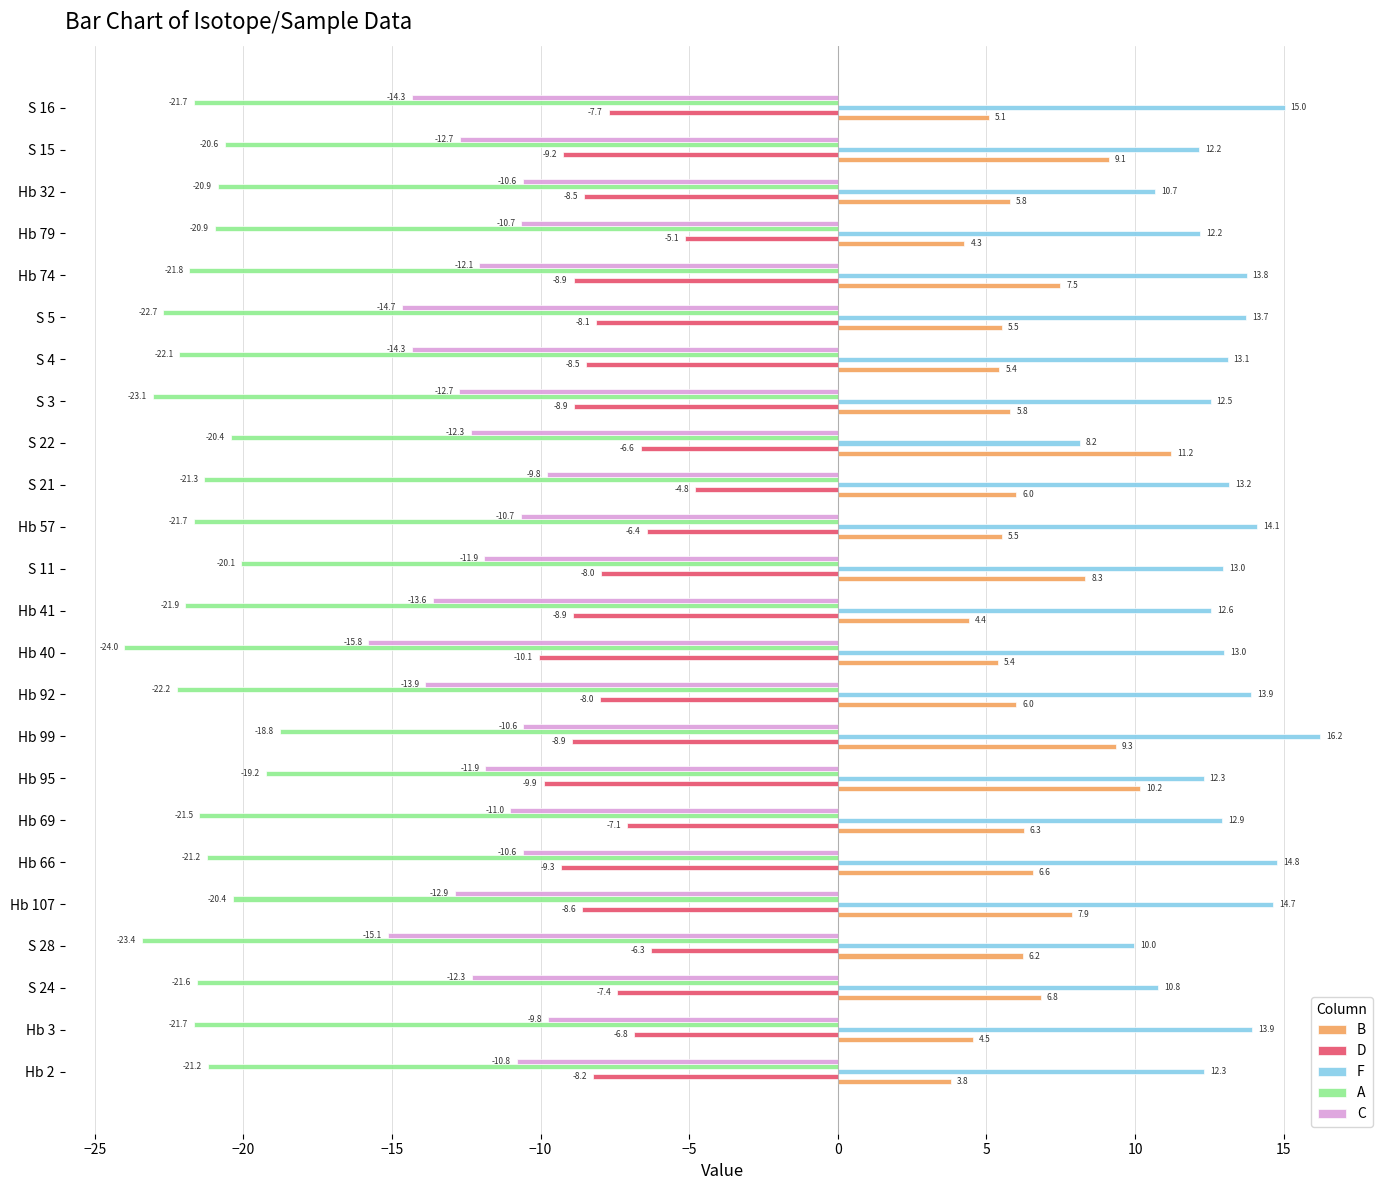

True or false: C has a value of -13.9 at Hb 92.

True